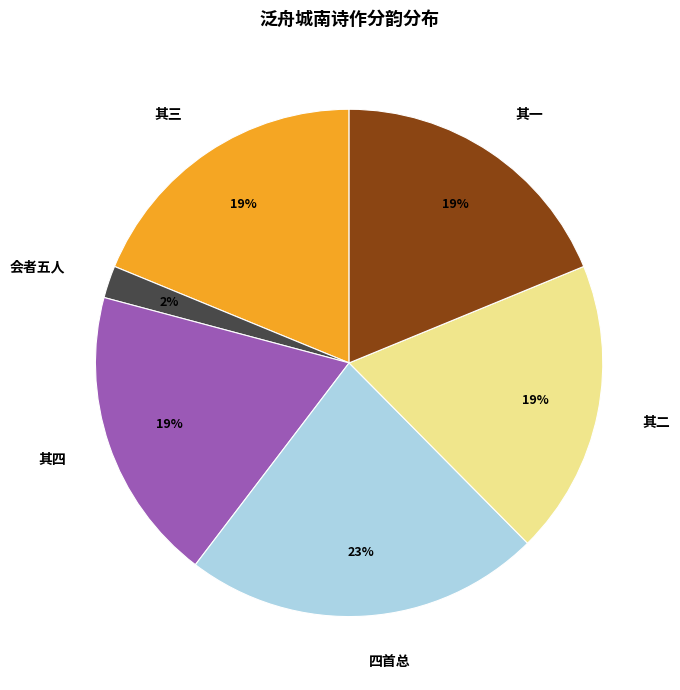

To the nearest percent, what is the difference between the largest and smallest slice percentages?

21%